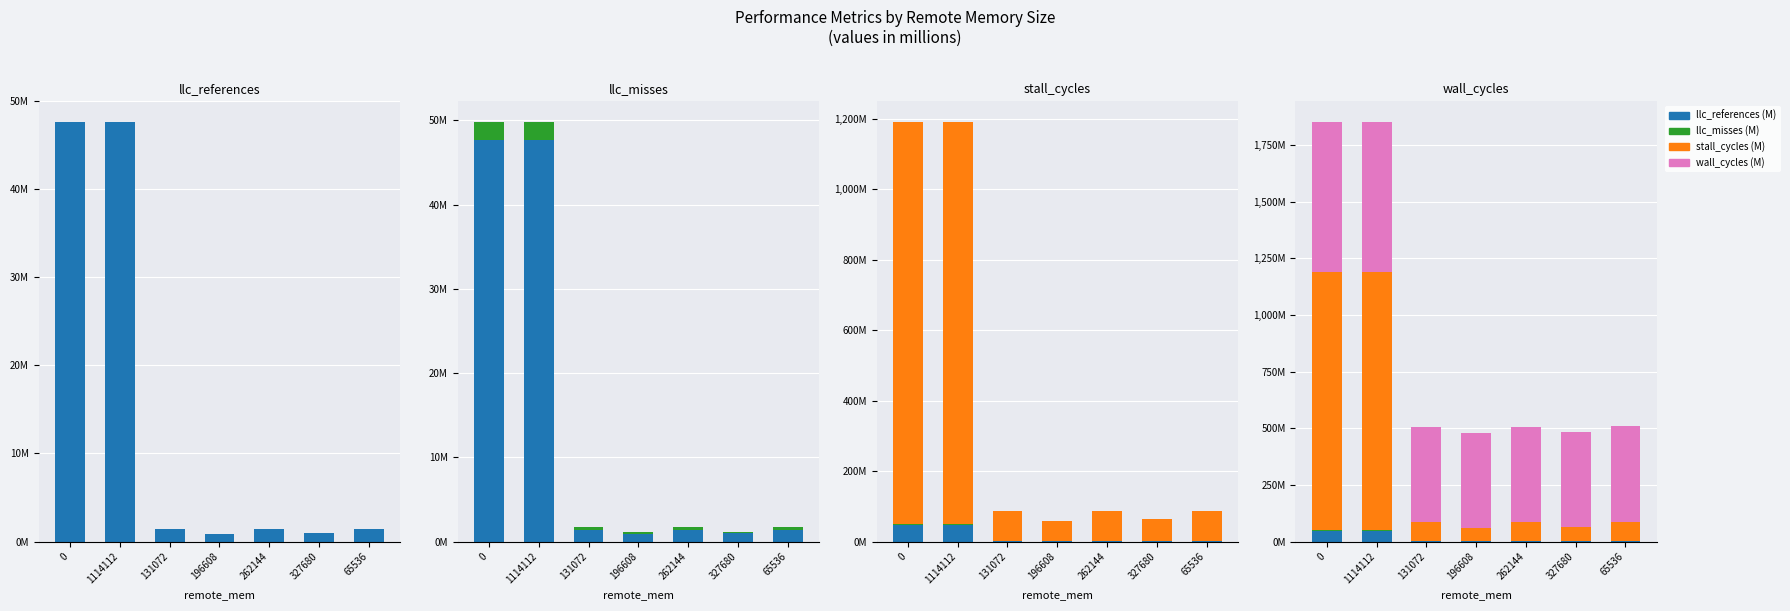

Between 196608 and 327680, which series saw the biggest shift?

stall_cycles (M)